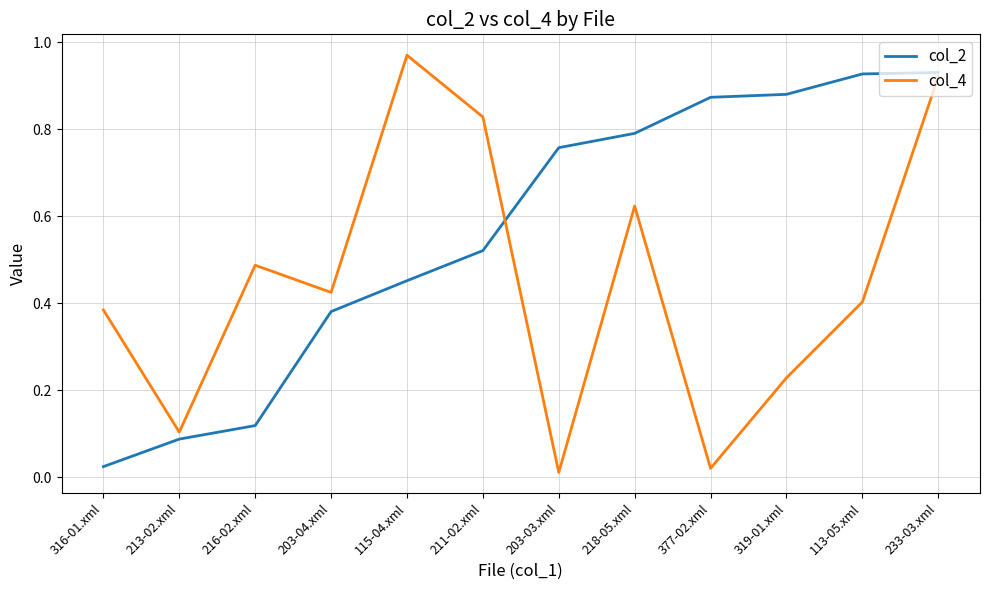

Where is col_2 nearest to the value 0?

316-01.xml